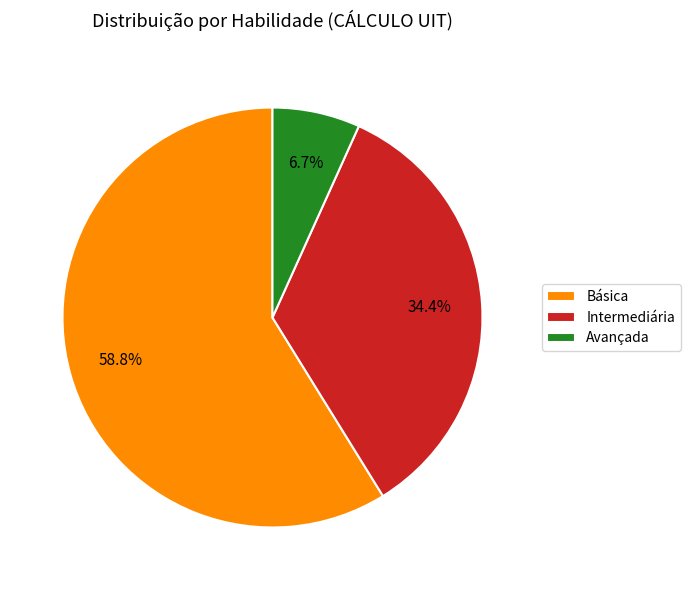

Which has a higher value, Intermediária or Avançada?

Intermediária